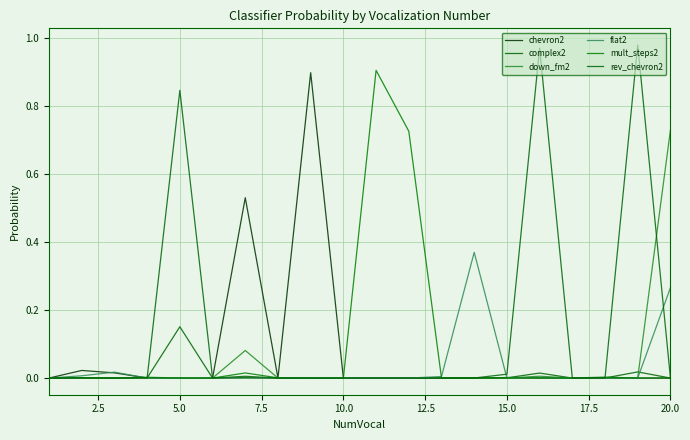

Rank the series by their maximum value, from lowest to highest.

complex2, flat2, down_fm2, chevron2, mult_steps2, rev_chevron2